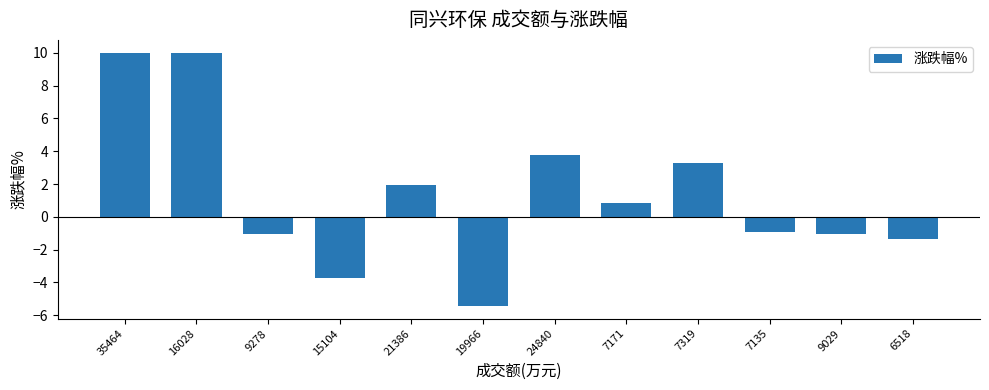

What is the difference between the maximum and minimum values?

15.5